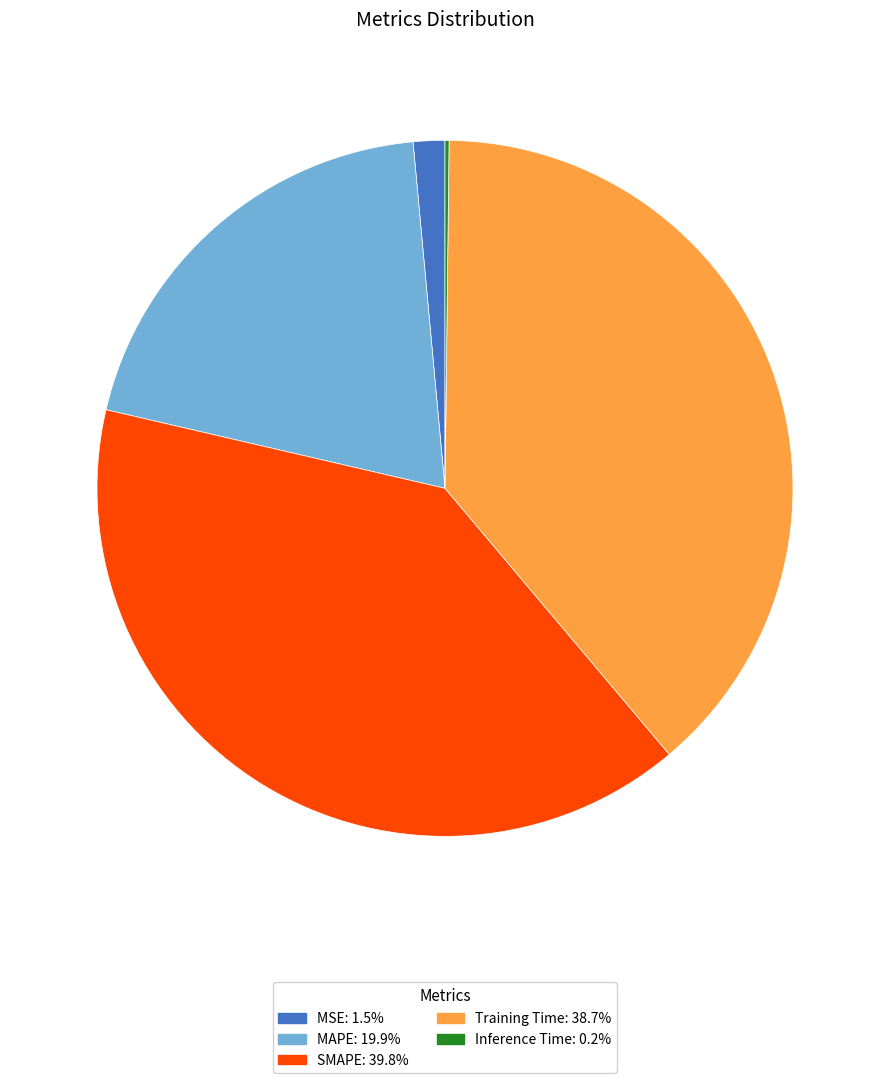

Do MAPE and SMAPE together represent more than half of the pie?

Yes